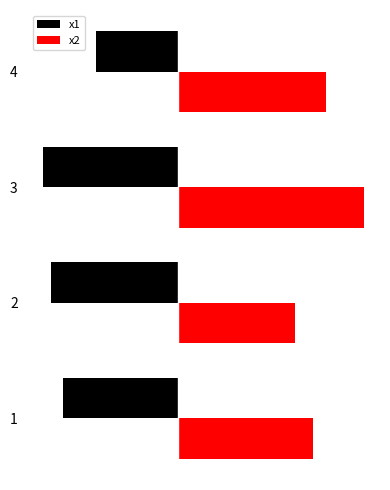

What are all the series names shown in the legend?

x1, x2